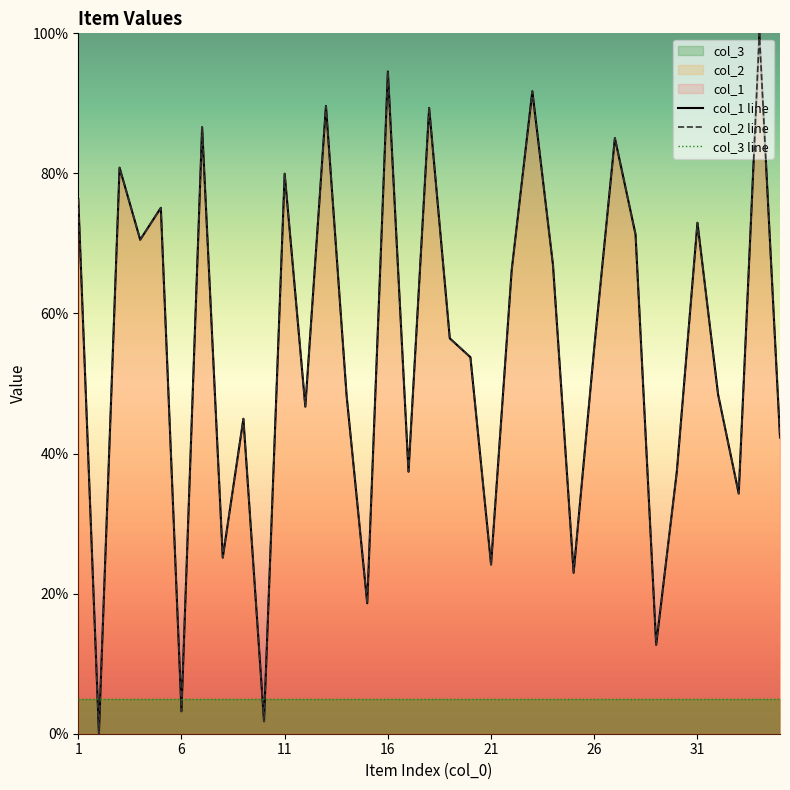

Reading right to left, extract all data points from this chart.

col_1: 42.3	100.0	34.3	48.4	73.0	37.4	12.7	71.3	85.0	55.1	23.0	66.9	91.7	66.2	24.1	53.8	56.5	89.4	37.4	94.6	18.6	48.3	89.6	46.7	80.0	1.8	45.0	25.1	86.6	3.2	75.1	70.5	80.8	0.1	76.3
col_2: 42.3	100.0	34.3	48.4	73.0	37.4	12.7	71.3	85.0	55.1	23.0	66.9	91.7	66.2	24.1	53.8	56.5	89.4	37.4	94.6	18.6	48.3	89.6	46.7	80.0	1.8	45.0	25.1	86.6	3.2	75.1	70.5	80.8	0.1	76.3